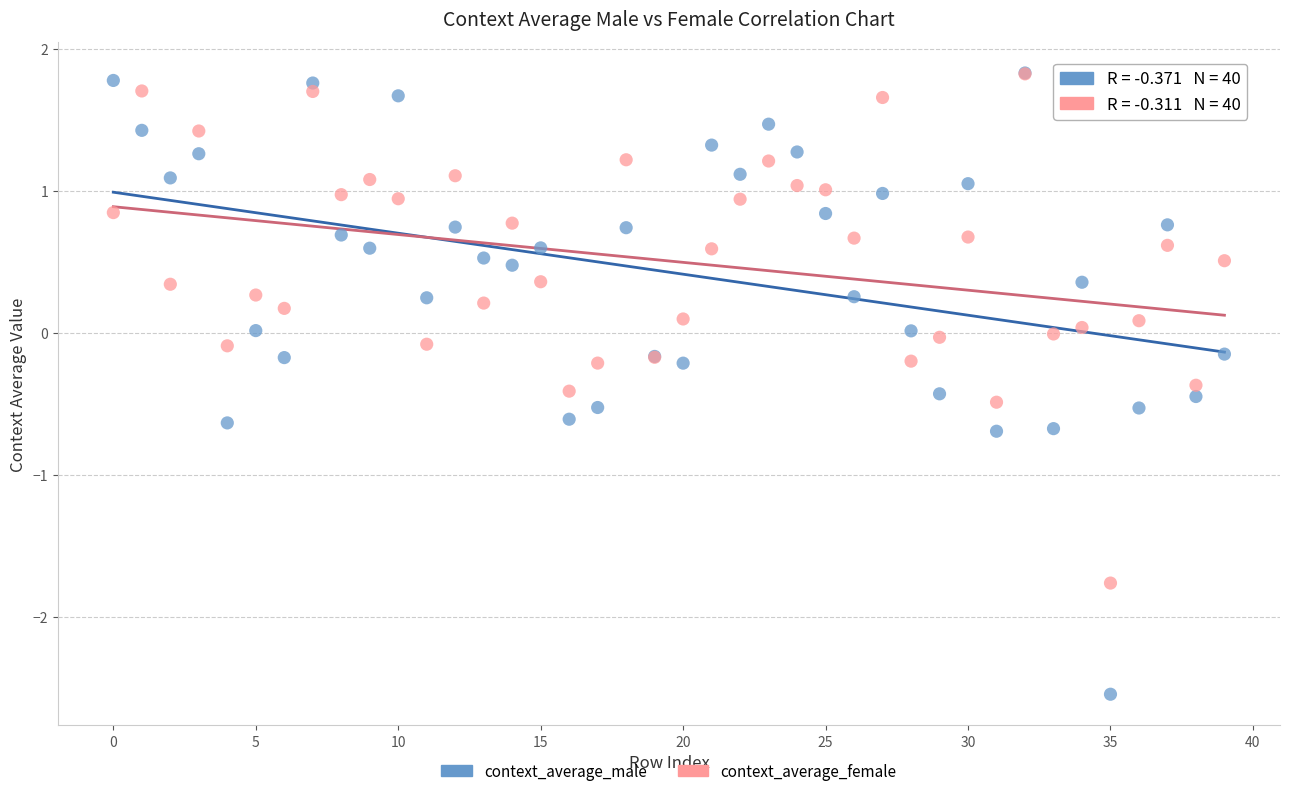

Which series contains the lowest Y value?

context_average_male